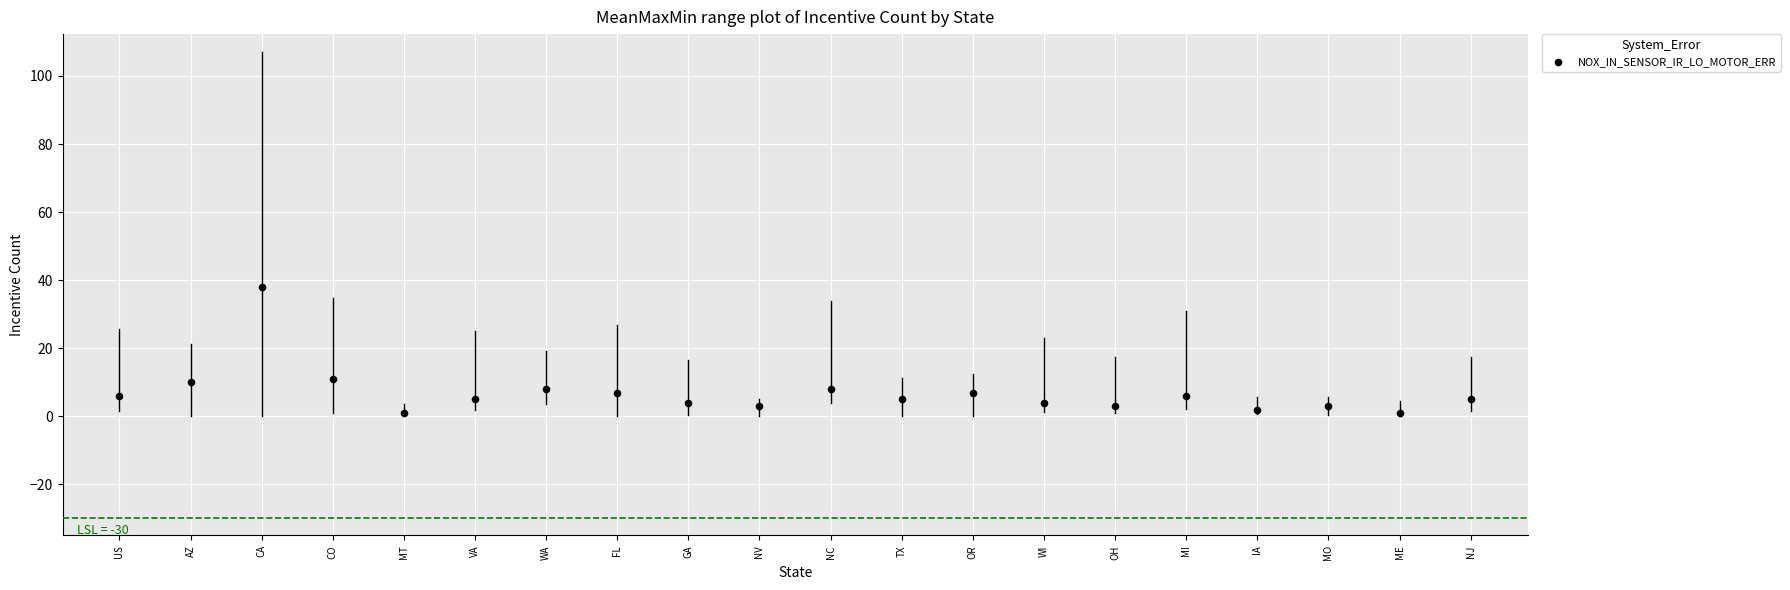

What is the range of Y values (max minus min)?

37